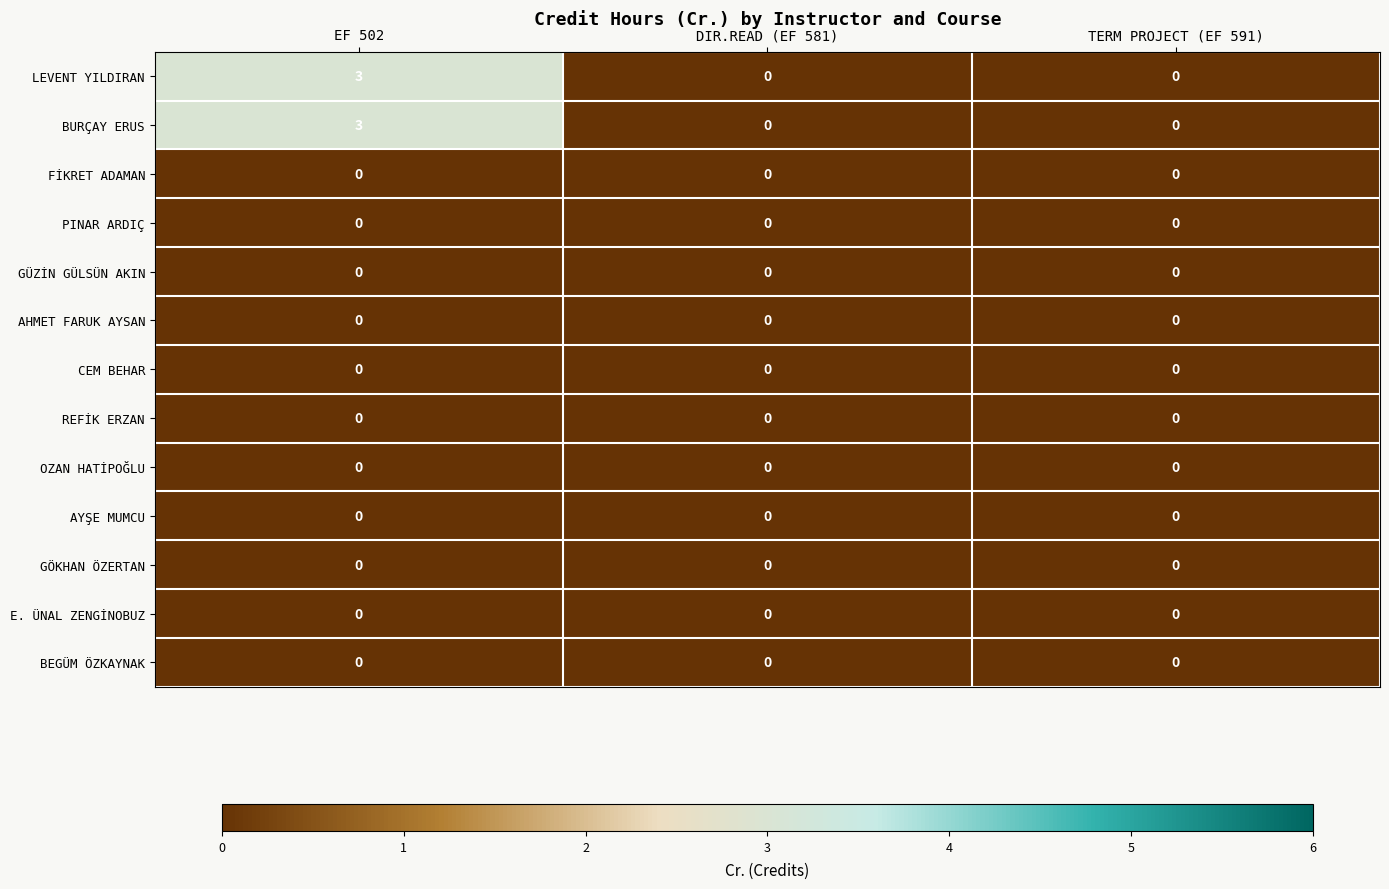

Which label corresponds to the largest value in the chart?

EF 502